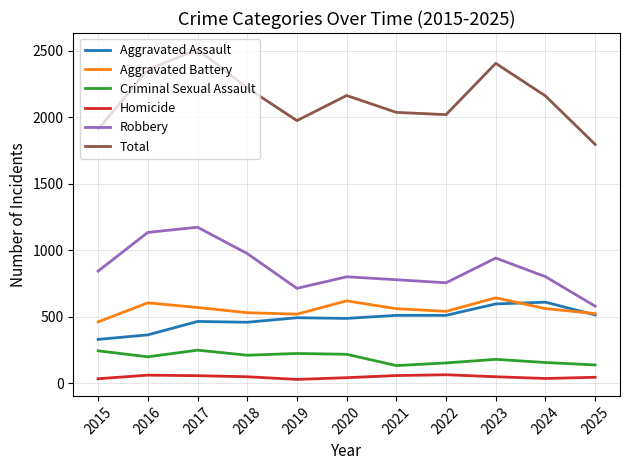

At how many categories does at least one series exceed 263?

11